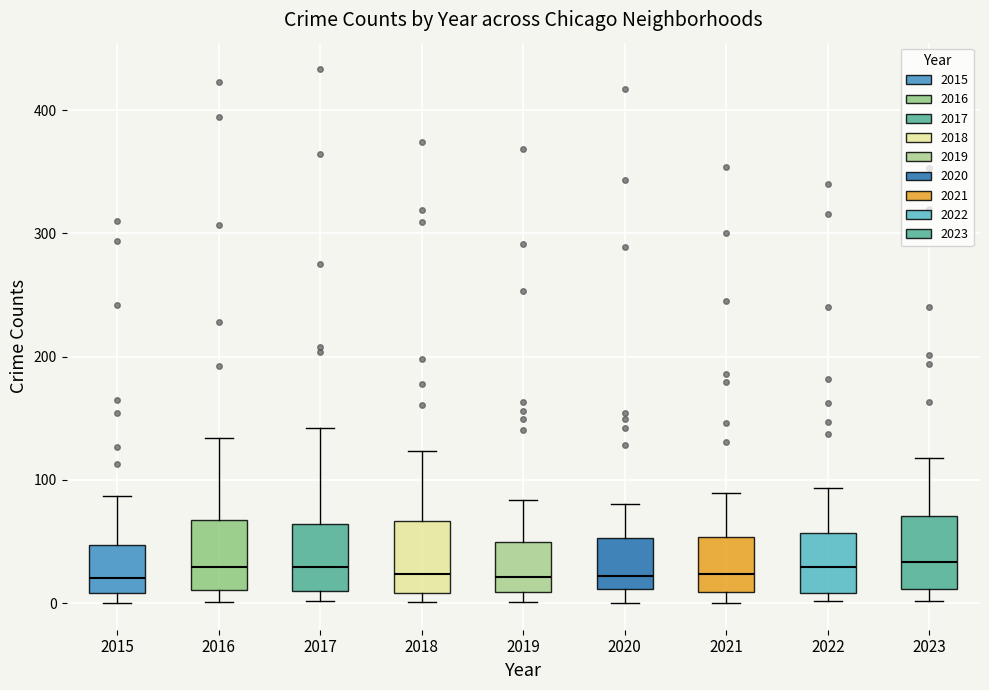

Reading left to right, read every box against the y-axis: the position of its median line, the range the box covers, and the ends of its whiskers. The values are not printed on the chart, so give them approximately, as read against the axis.

2015: median 20, box 10 to 50, whiskers 0 to 90
2016: median 30, box 10 to 70, whiskers 0 to 130
2017: median 30, box 10 to 60, whiskers 0 to 140
2018: median 20, box 10 to 70, whiskers 0 to 120
2019: median 20, box 10 to 50, whiskers 0 to 80
2020: median 20, box 10 to 50, whiskers 0 to 80
2021: median 20, box 10 to 50, whiskers 0 to 90
2022: median 30, box 10 to 60, whiskers 0 to 90
2023: median 30, box 10 to 70, whiskers 0 to 120